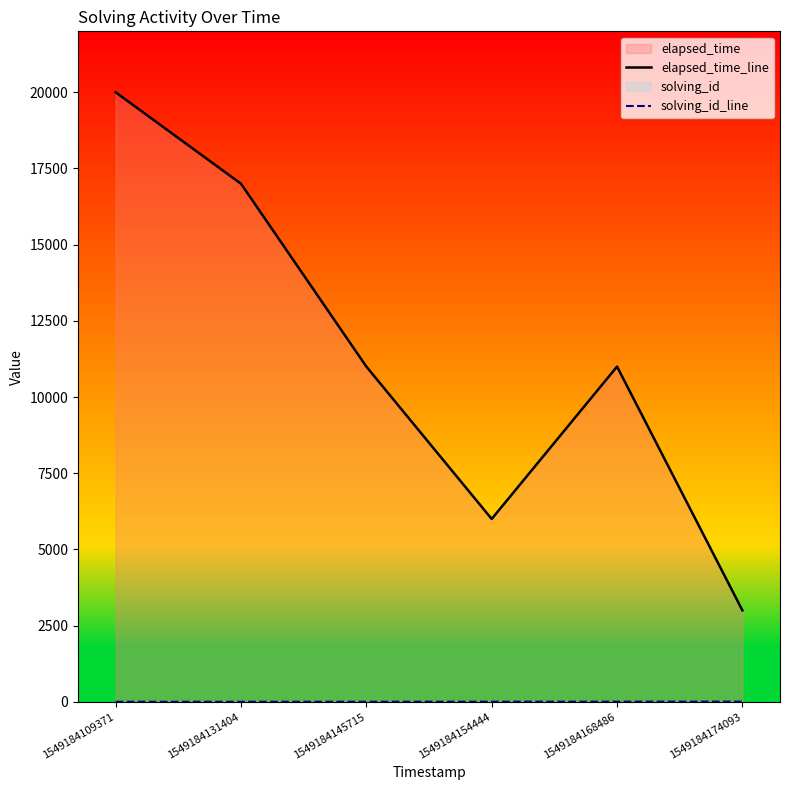

At how many categories does at least one series exceed 2479?

6